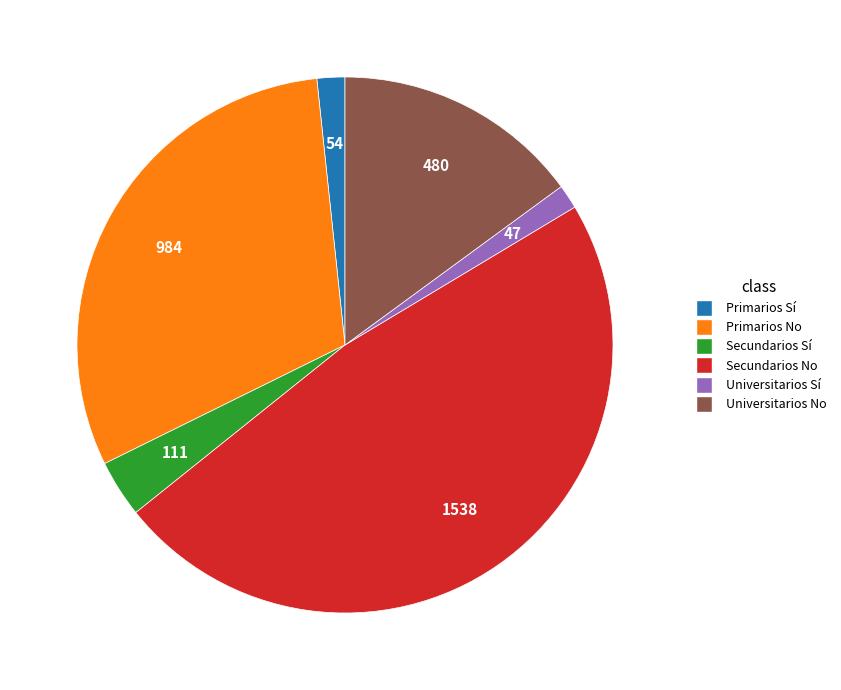

How many segments does this pie chart have?

6